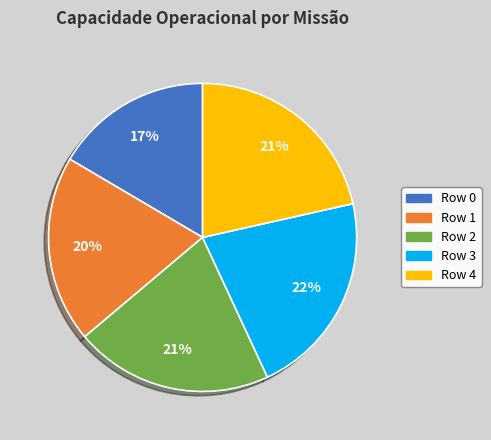

To the nearest percent, what portion does Row 2 represent?

21%